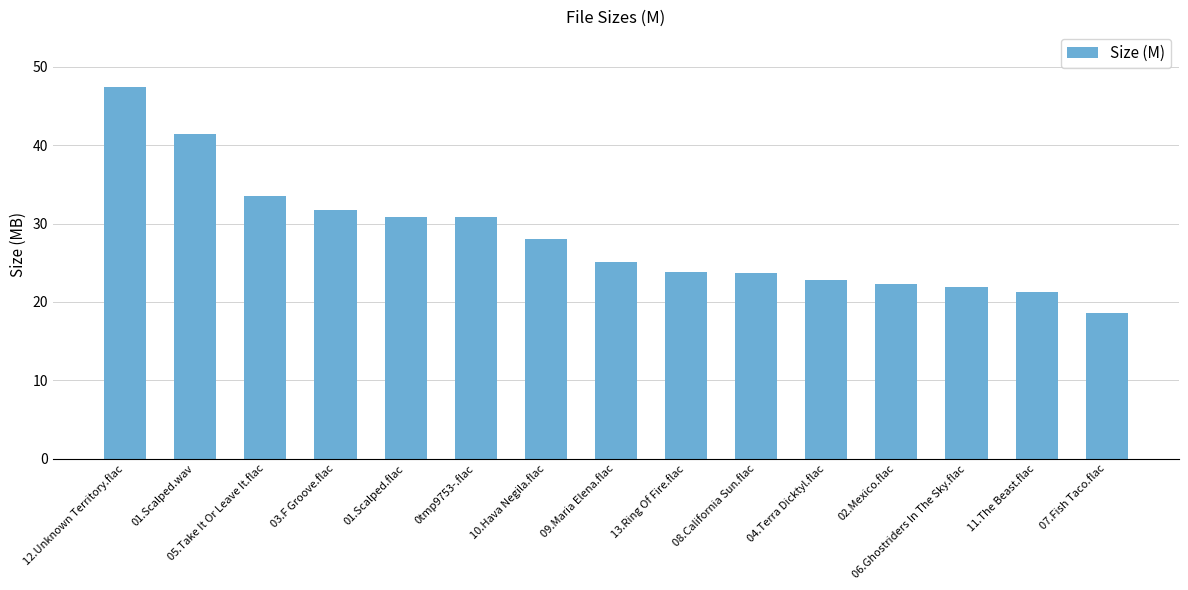

How many categories are shown in the chart?

15